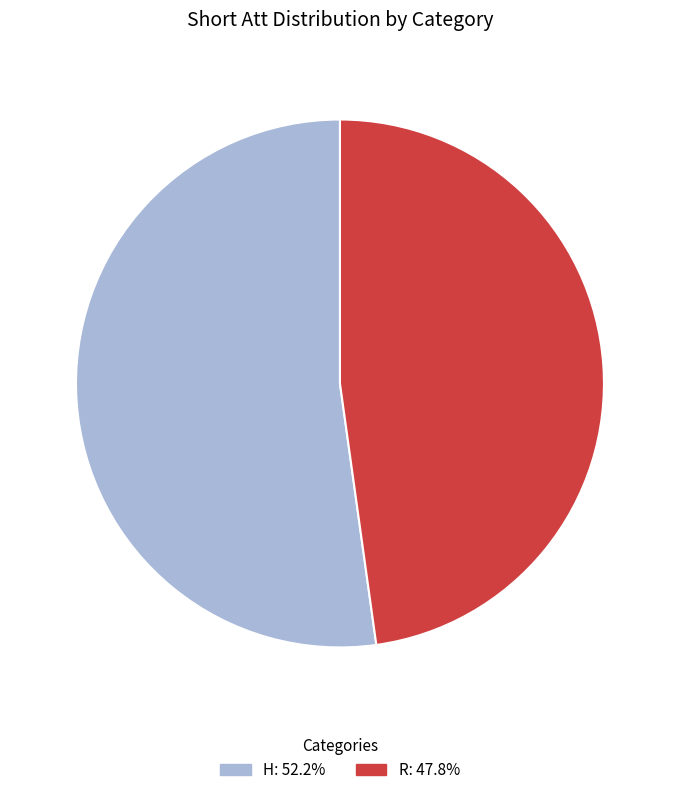

Which slice is the largest?

H